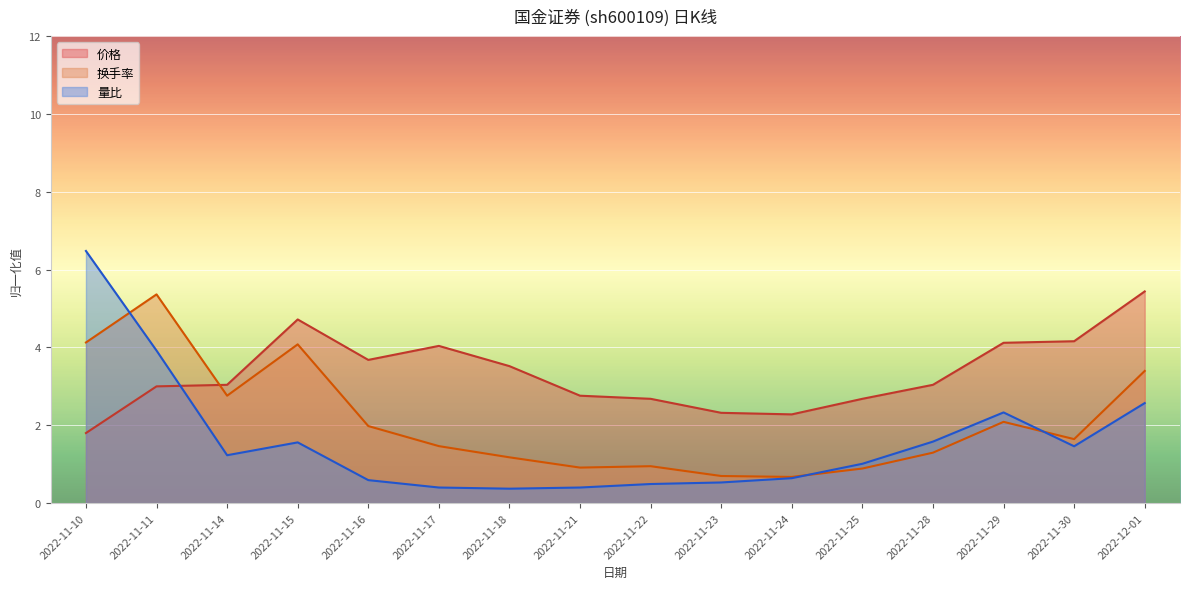

Reading left to right, list all the values displayed in this chart.

价格: 2022-11-10=1.8	2022-11-11=3.0	2022-11-14=3.0	2022-11-15=4.7	2022-11-16=3.7	2022-11-17=4.0	2022-11-18=3.5	2022-11-21=2.8	2022-11-22=2.7	2022-11-23=2.3	2022-11-24=2.3	2022-11-25=2.7	2022-11-28=3.0	2022-11-29=4.1	2022-11-30=4.2	2022-12-01=5.4
换手率: 2022-11-10=4.1	2022-11-11=5.4	2022-11-14=2.8	2022-11-15=4.1	2022-11-16=2.0	2022-11-17=1.5	2022-11-18=1.2	2022-11-21=0.9	2022-11-22=0.9	2022-11-23=0.7	2022-11-24=0.7	2022-11-25=0.9	2022-11-28=1.3	2022-11-29=2.1	2022-11-30=1.6	2022-12-01=3.4
量比: 2022-11-10=6.5	2022-11-11=3.9	2022-11-14=1.2	2022-11-15=1.6	2022-11-16=0.6	2022-11-17=0.4	2022-11-18=0.4	2022-11-21=0.4	2022-11-22=0.5	2022-11-23=0.5	2022-11-24=0.6	2022-11-25=1.0	2022-11-28=1.6	2022-11-29=2.3	2022-11-30=1.5	2022-12-01=2.6